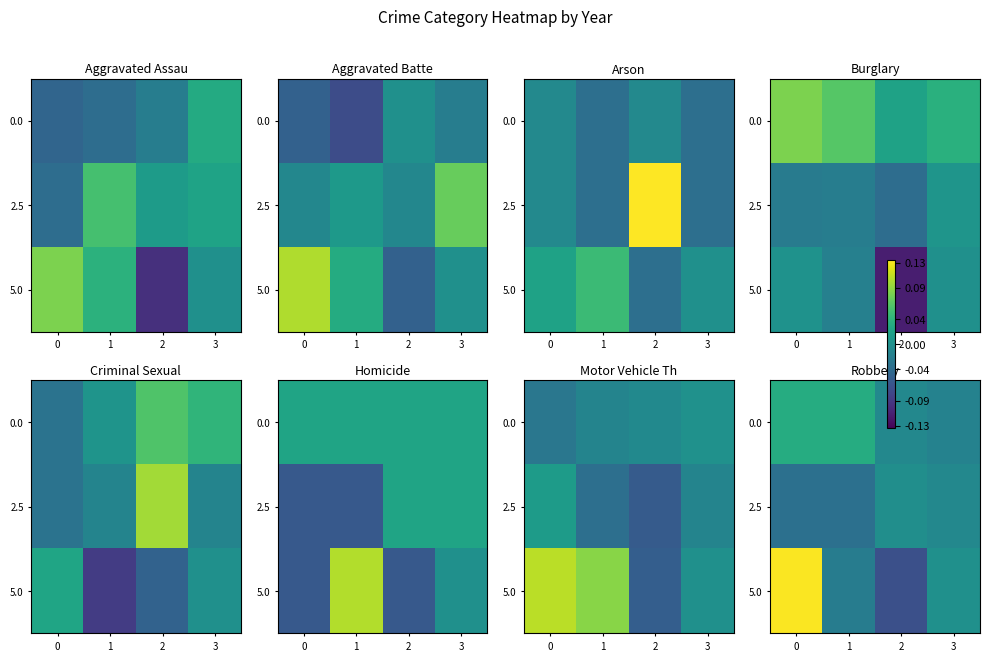

Is it true that 2.5 equals -0.0 at 1?

True